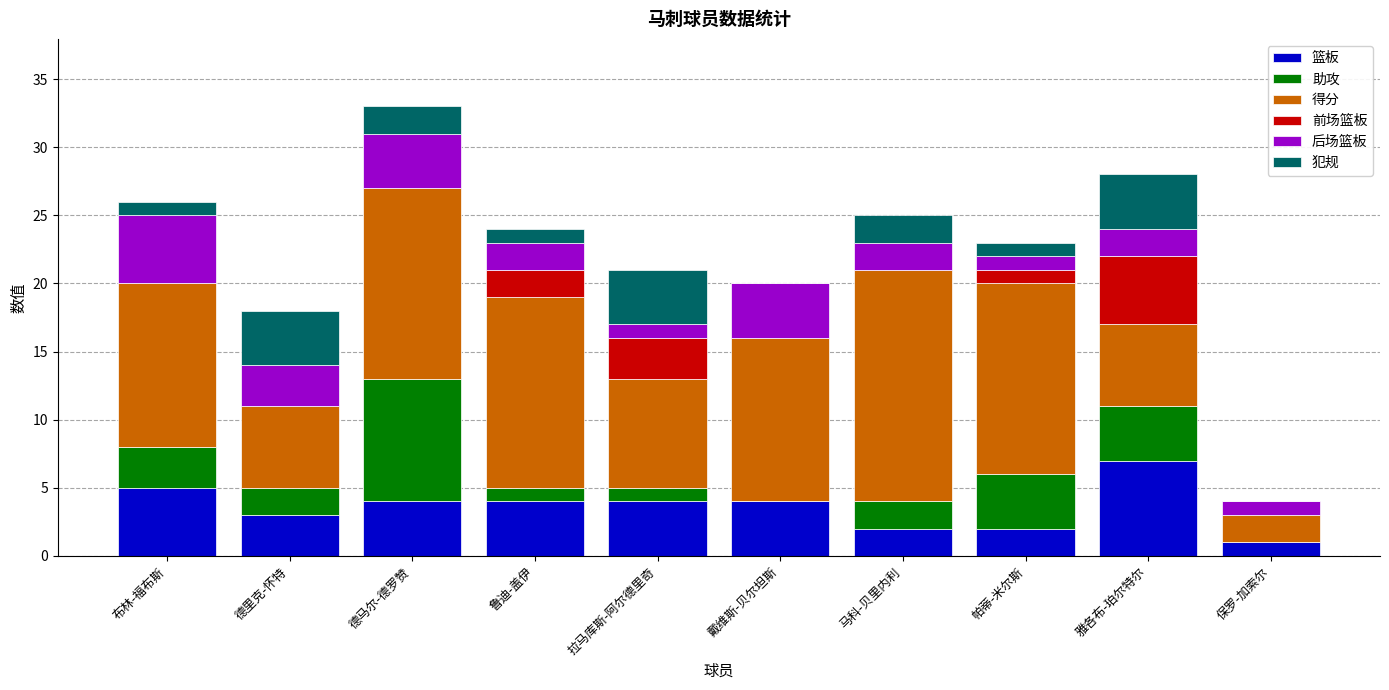

What is the highest value of the 篮板 series?

7